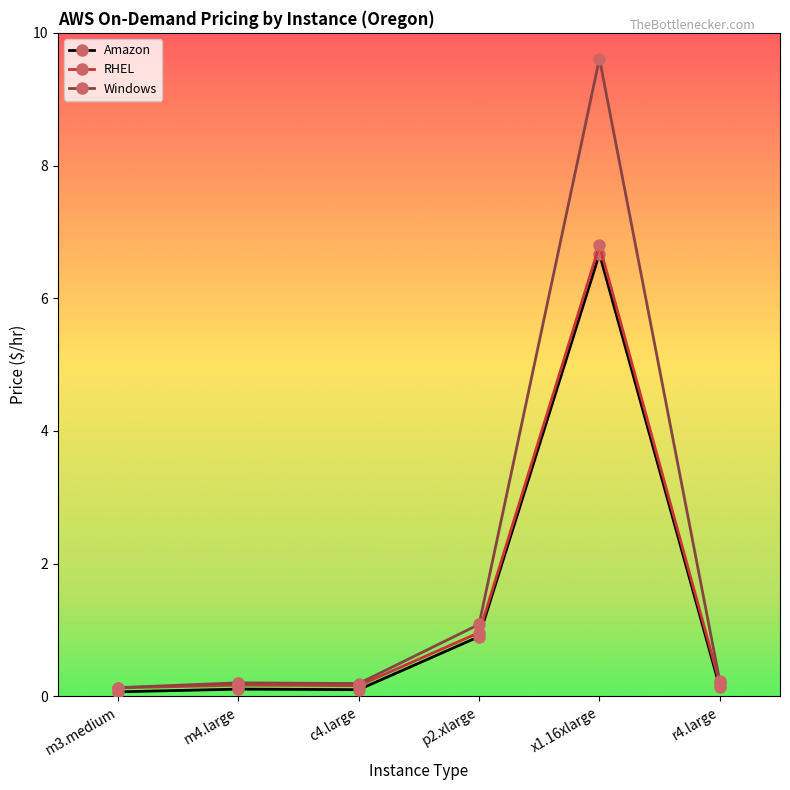

Which series changed the most between m3.medium and p2.xlarge?

Windows